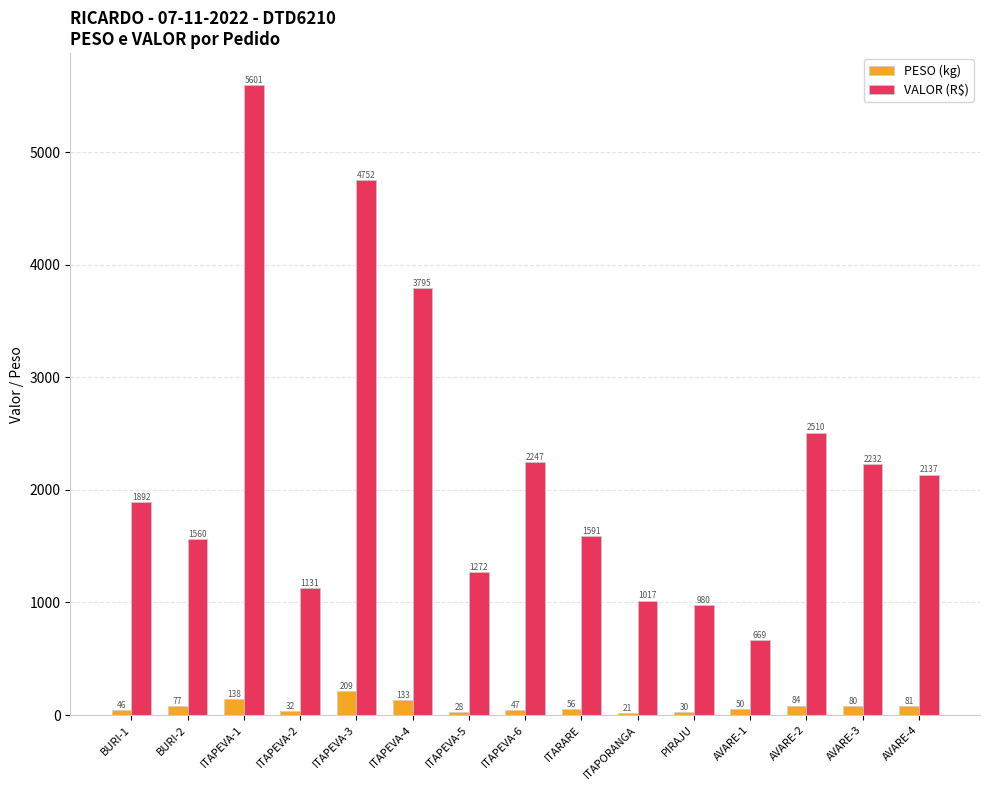

What is the difference between the highest and lowest values at AVARE-2?

2425.6